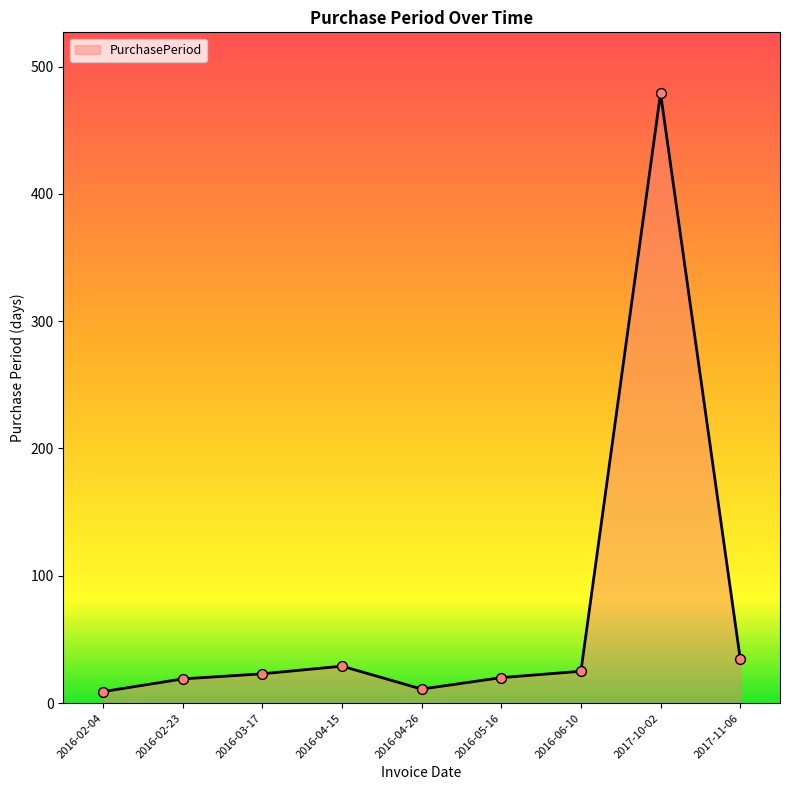

What is the change in value from 2016-06-10 to 2017-10-02?

+454